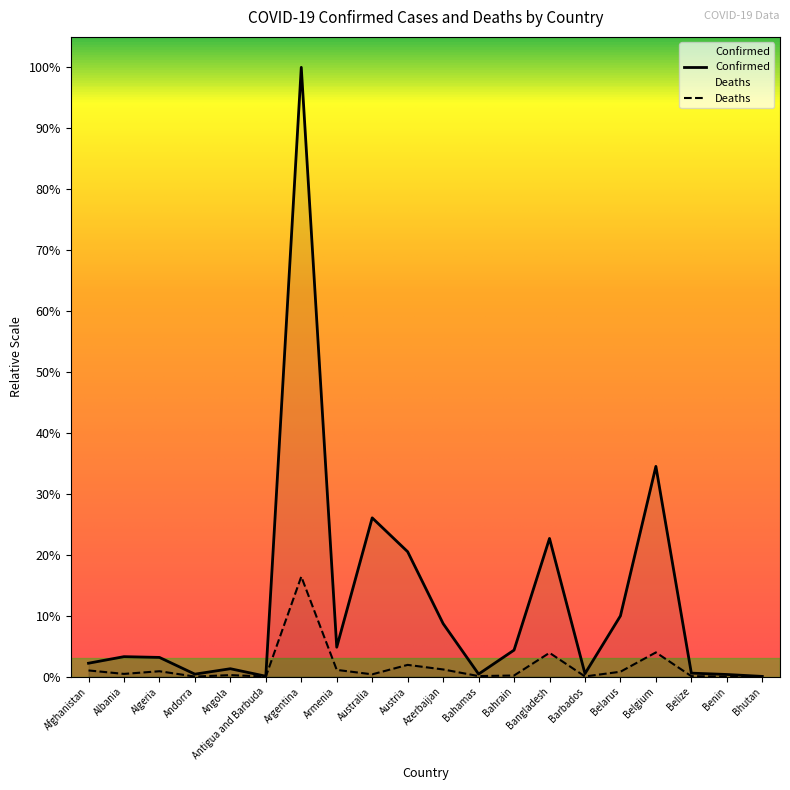

True or false: Confirmed has a value of 1632794 at Bangladesh.

True